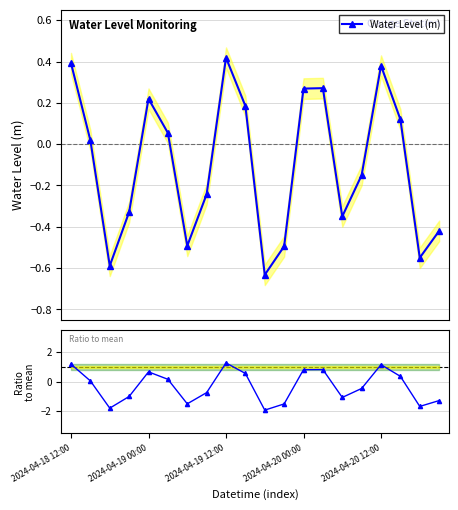

What is the label of the 3rd point from the right?

17